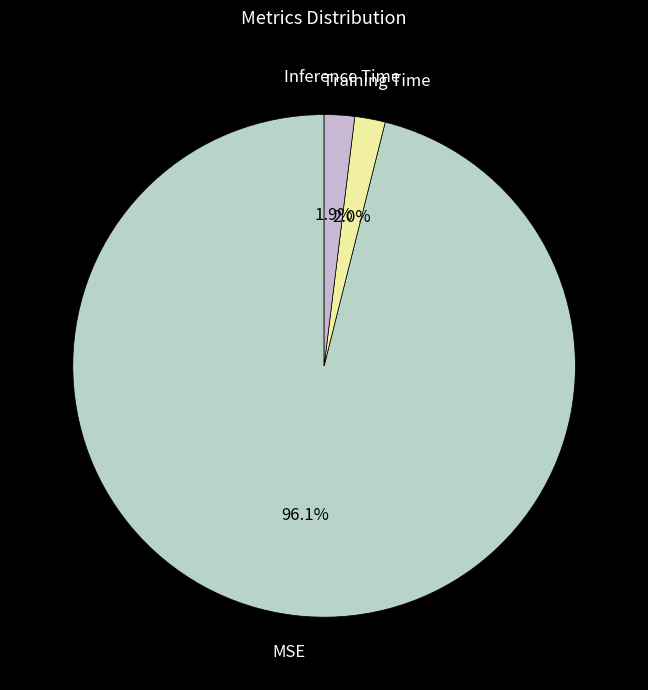

Is there a majority slice in this chart?

Yes